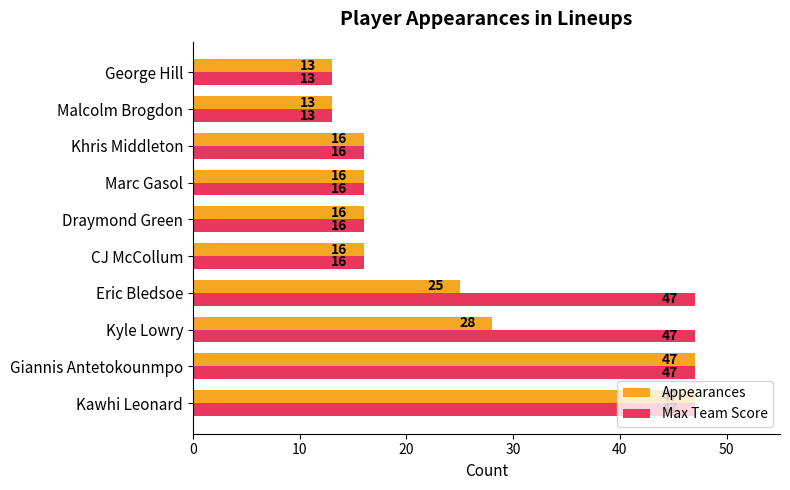

True or false: Max Team Score has a value of 47 at Giannis Antetokounmpo.

True